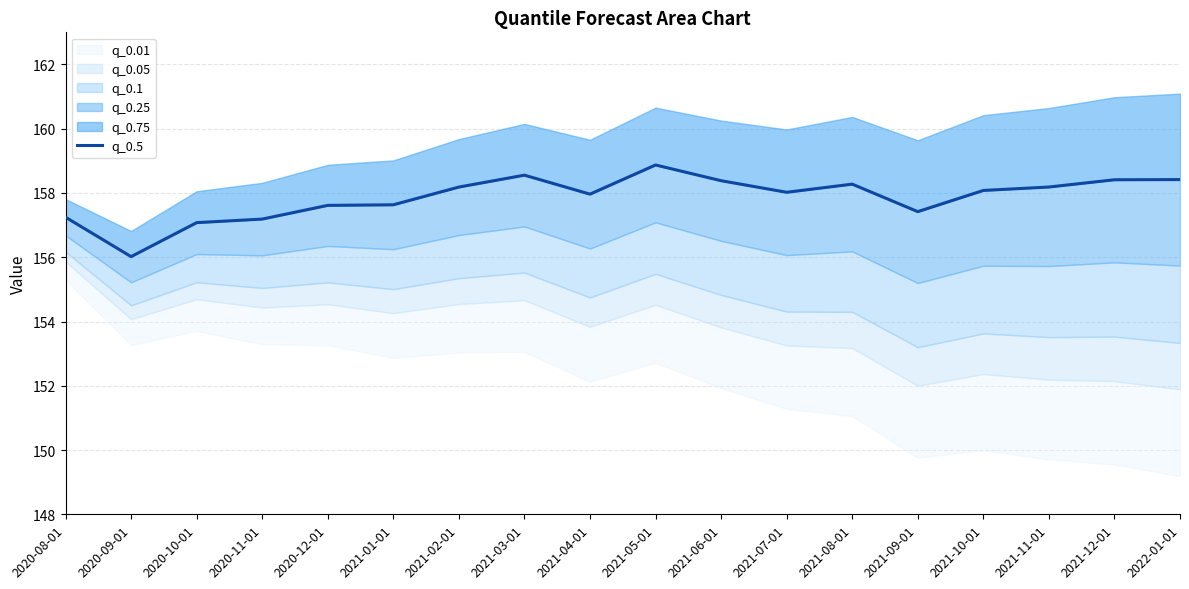

Reading left to right, extract all data points from this chart.

2020-08-01=157.2	2020-09-01=156.0	2020-10-01=157.1	2020-11-01=157.2	2020-12-01=157.6	2021-01-01=157.6	2021-02-01=158.2	2021-03-01=158.6	2021-04-01=158.0	2021-05-01=158.9	2021-06-01=158.4	2021-07-01=158.0	2021-08-01=158.3	2021-09-01=157.4	2021-10-01=158.1	2021-11-01=158.2	2021-12-01=158.4	2022-01-01=158.4